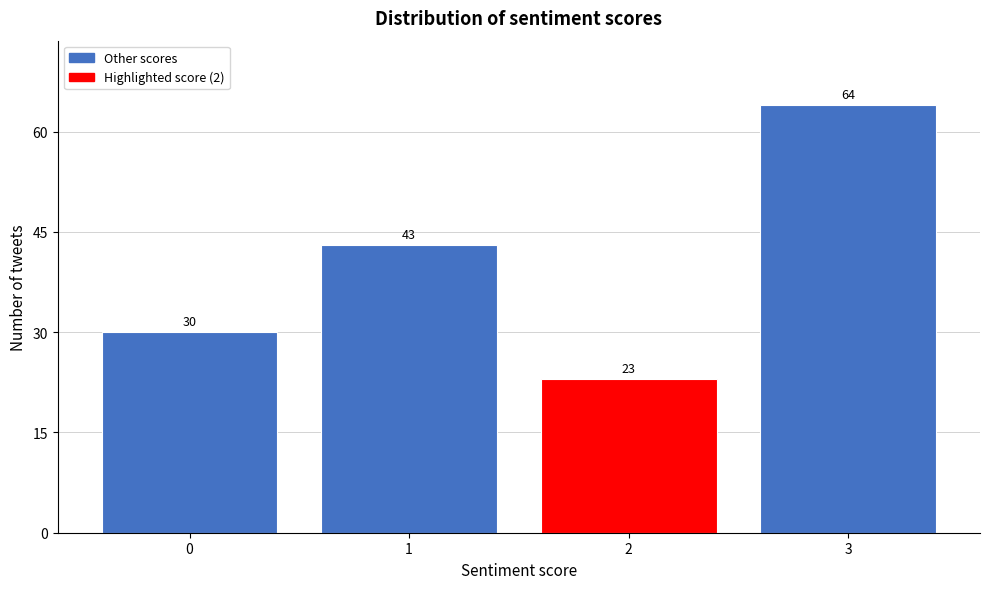

Reading left to right, transcribe all the data shown in this chart.

30	43	23	64